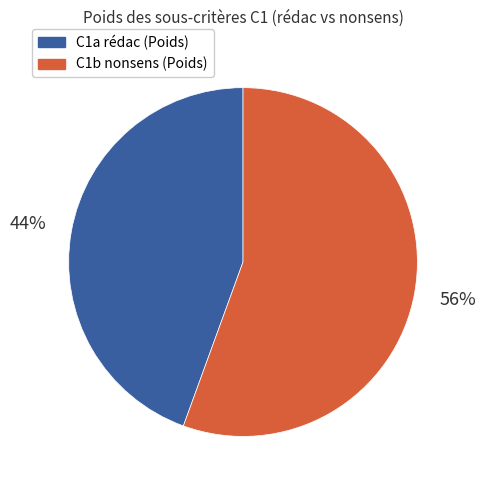

To the nearest percent, what is the combined percentage of C1b nonsens (Poids) and C1a rédac (Poids)?

100%